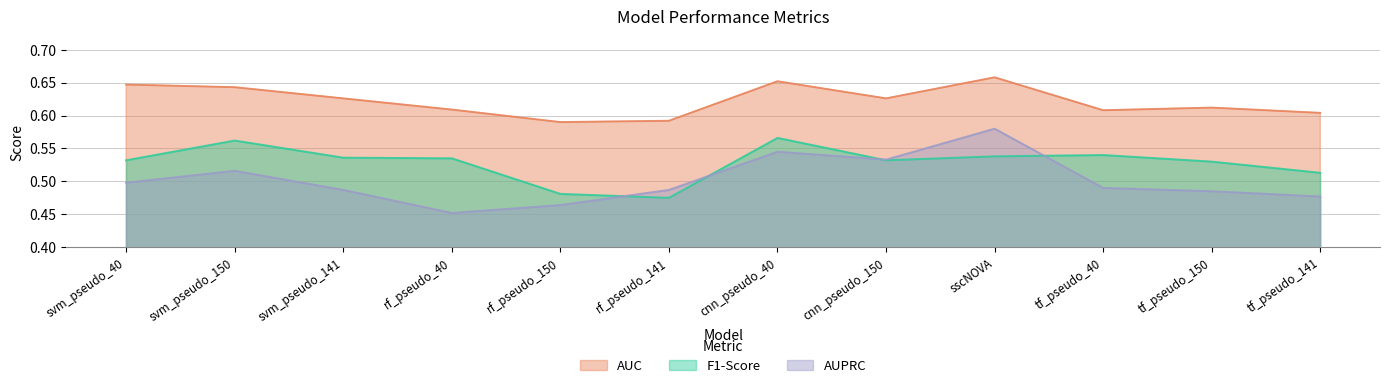

What is the lowest value of the F1-Score series?

0.5